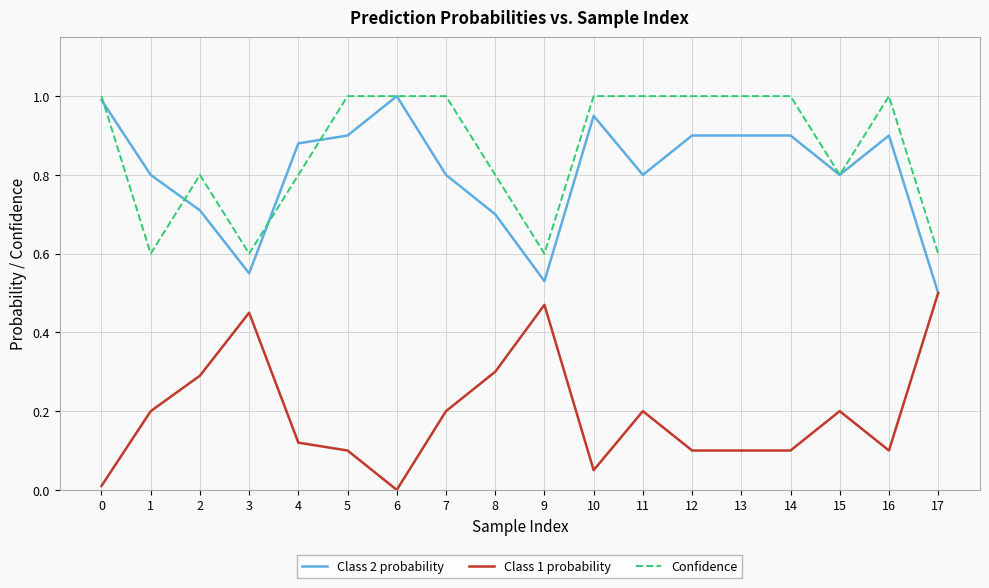

At how many categories does at least one series exceed 0?

18